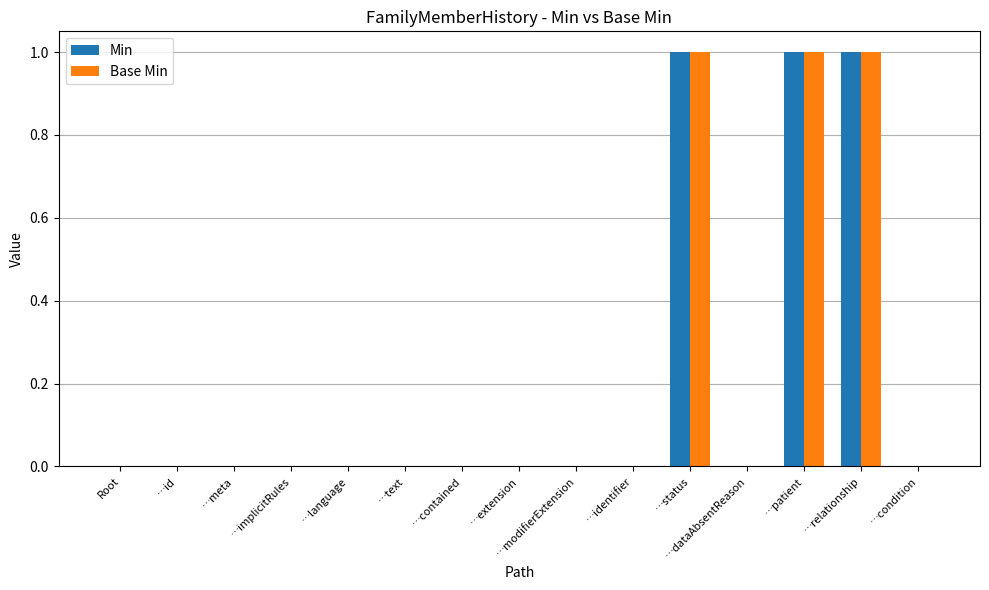

The Min series shows 1 at …language. True or false?

False